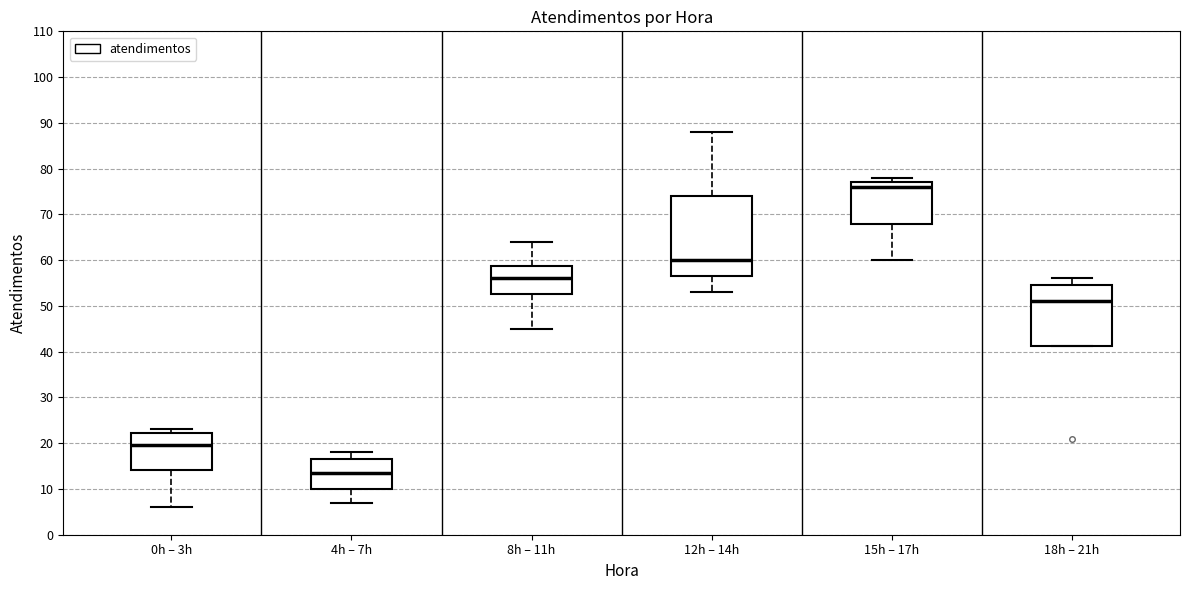

Reading left to right, transcribe this box plot: for each box, give where its median line is, the range the box spans, and where its two whiskers end, as read against the y-axis. The values are not printed on the chart, so give them approximately, as read against the axis.

0h – 3h: median 20, box 14 to 22, whiskers 6 to 23
4h – 7h: median 14, box 10 to 17, whiskers 7 to 18
8h – 11h: median 56, box 53 to 59, whiskers 45 to 64
12h – 14h: median 60, box 57 to 74, whiskers 53 to 88
15h – 17h: median 76, box 68 to 77, whiskers 60 to 78
18h – 21h: median 51, box 41 to 55, whiskers 41 to 56